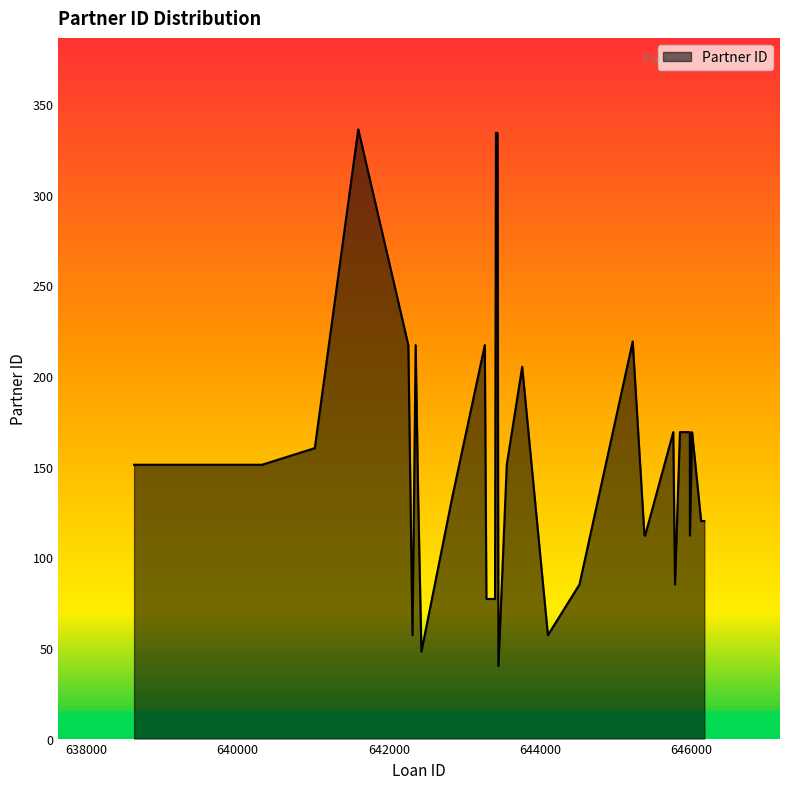

What is the greatest value displayed?

336